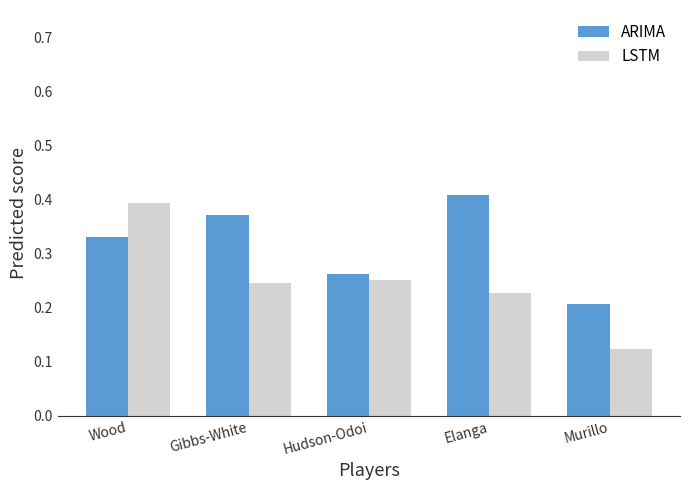

What is the sum of the ARIMA values at Wood and Elanga?

0.7